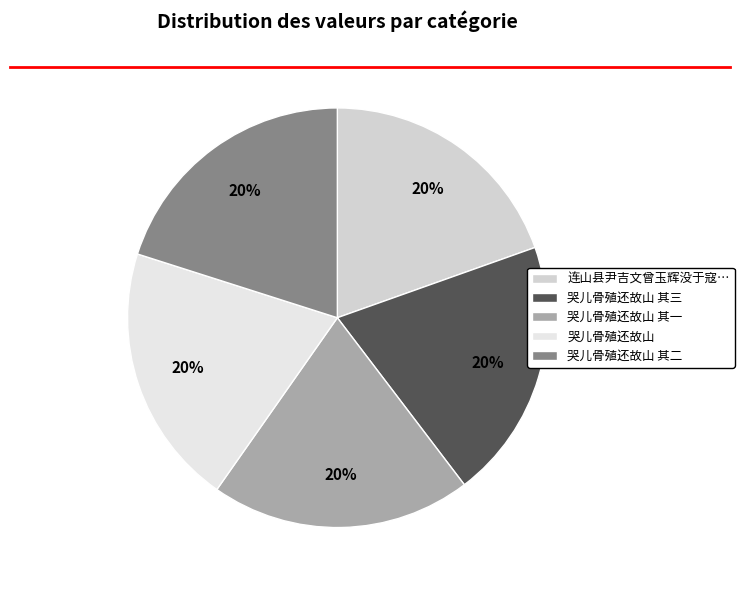

Count the number of slices in the pie.

5